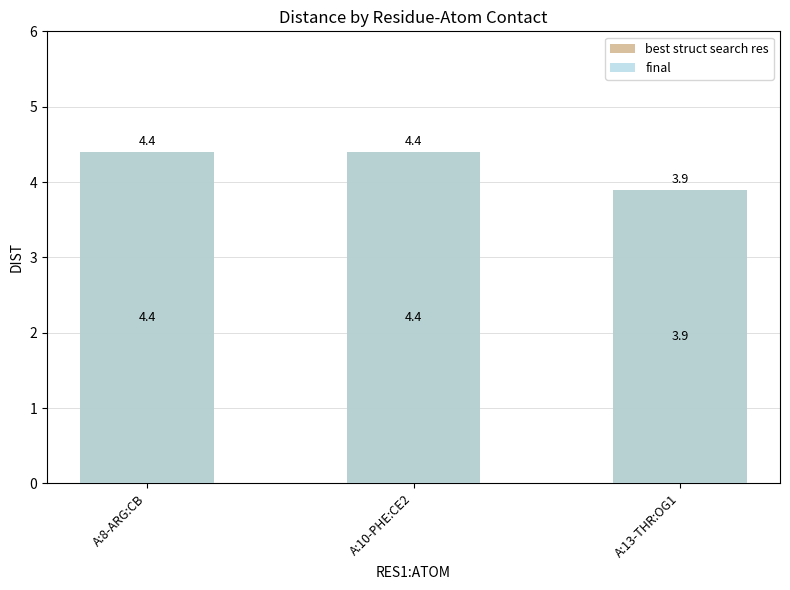

How many values in the best struct search res series exceed 4?

2